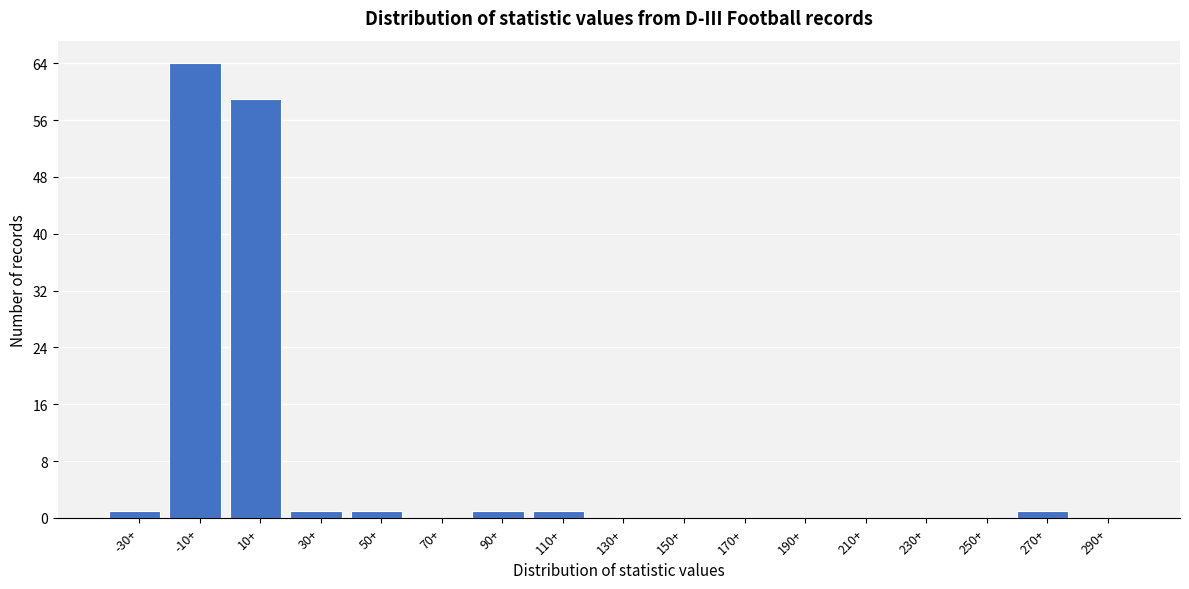

Reading right to left, extract all data points from this chart.

290+=0	270+=1	250+=0	230+=0	210+=0	190+=0	170+=0	150+=0	130+=0	110+=1	90+=1	70+=0	50+=1	30+=1	10+=59	-10+=64	-30+=1